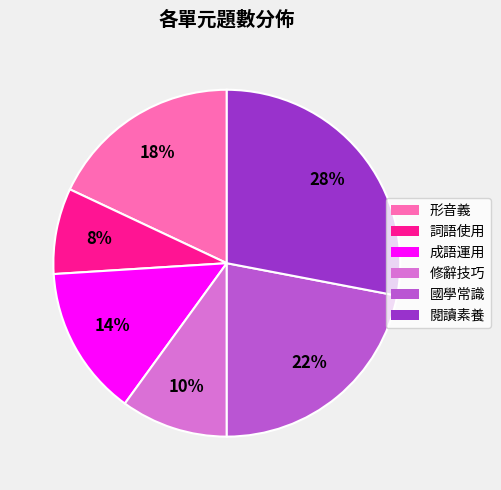

What is the smallest slice in the pie chart?

詞語使用